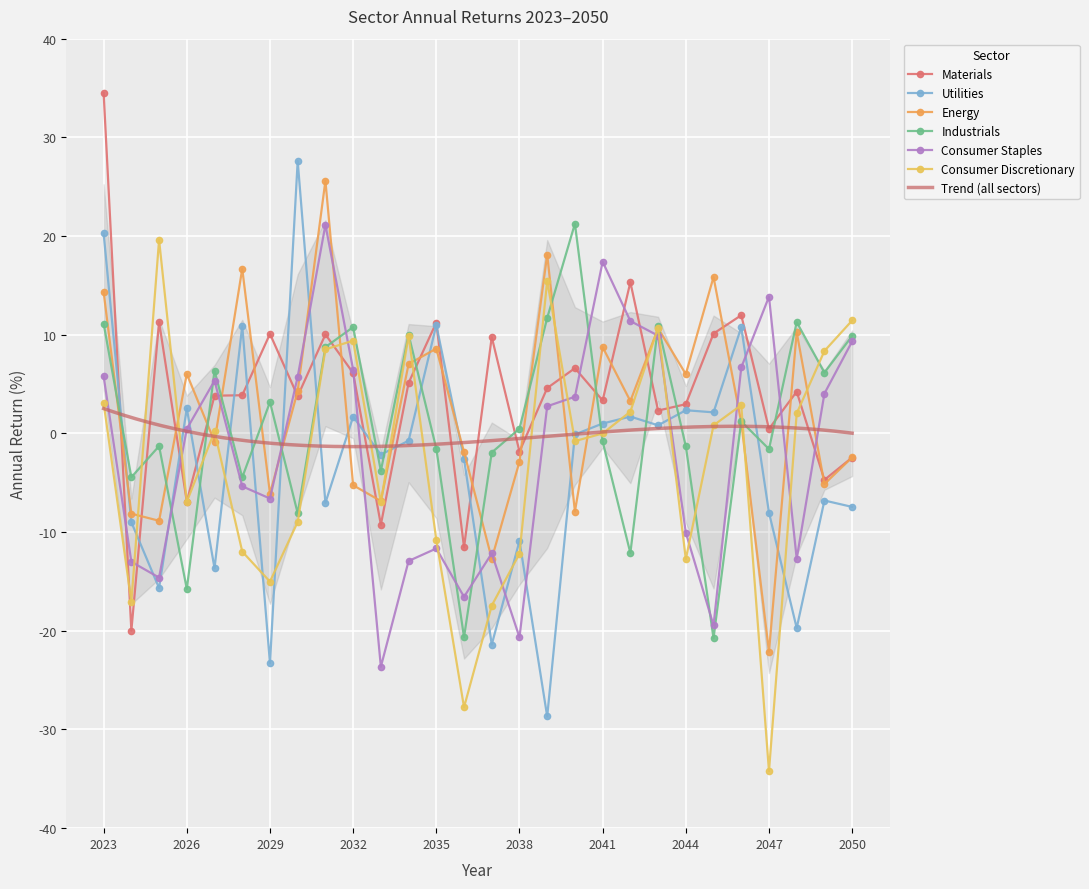

Which category has the lowest value in the Industrials series?

2045